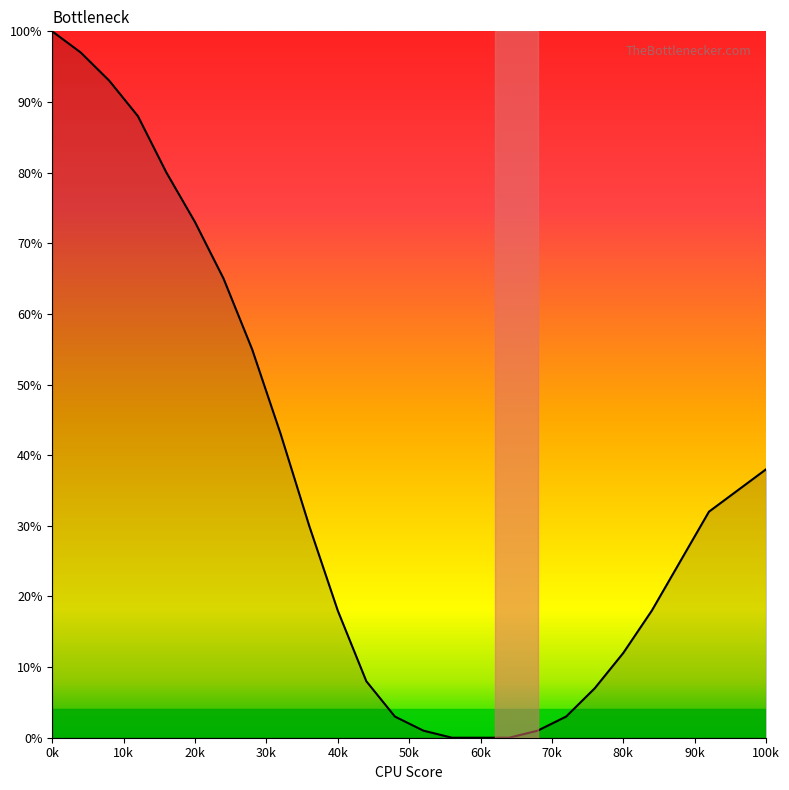

What is the greatest value displayed?

100